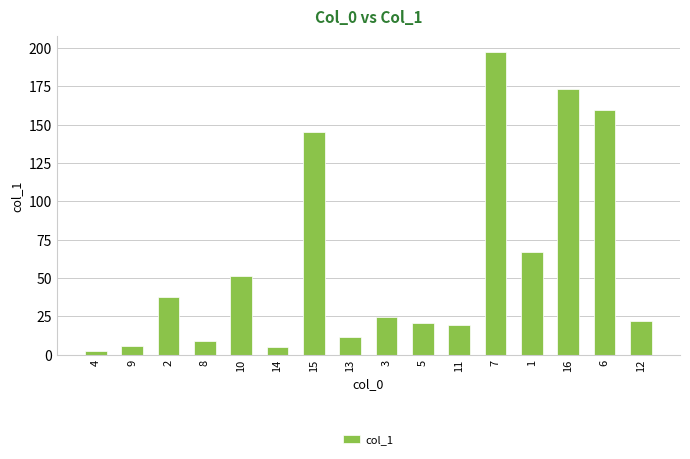

What is the change in value from 15 to 11?

-125.8